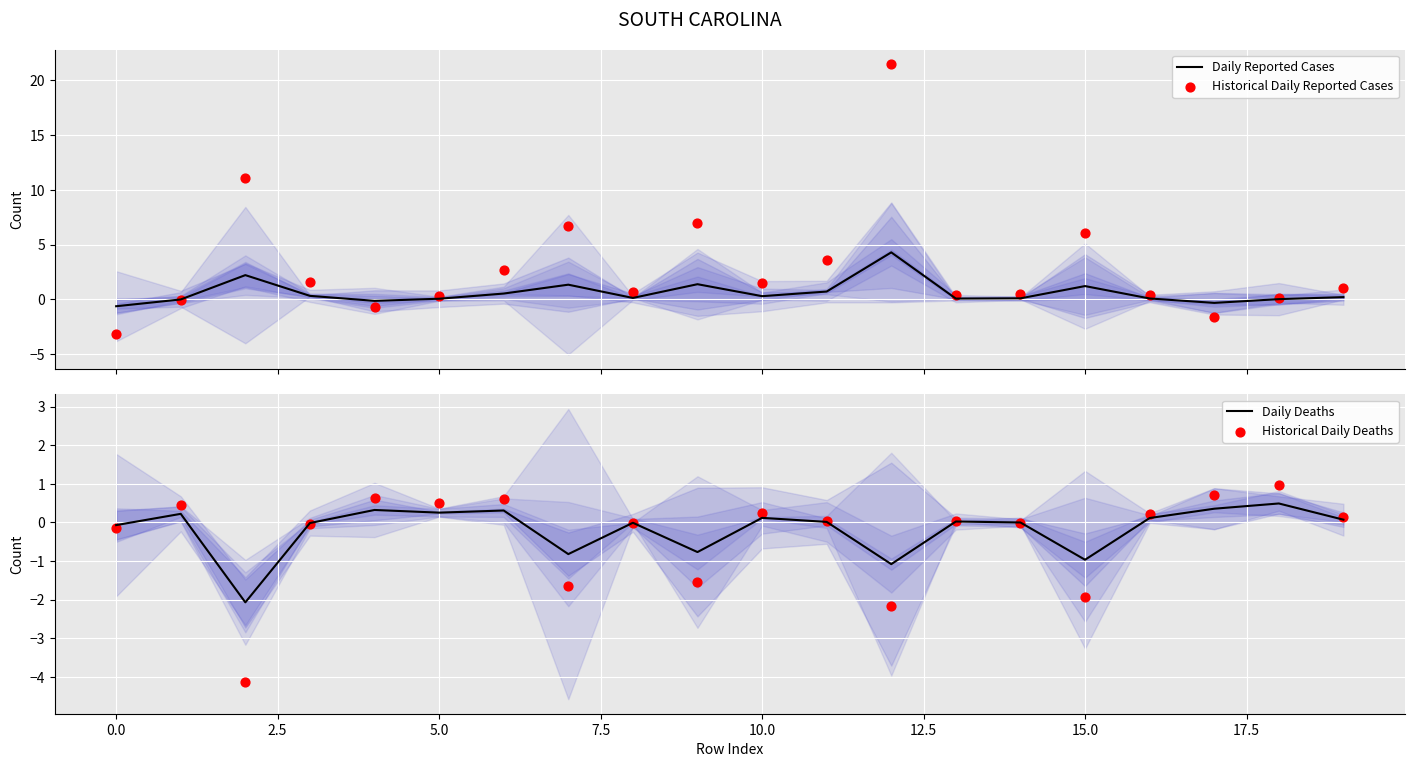

Which series has the widest spread of Y values?

Historical Daily Reported Cases